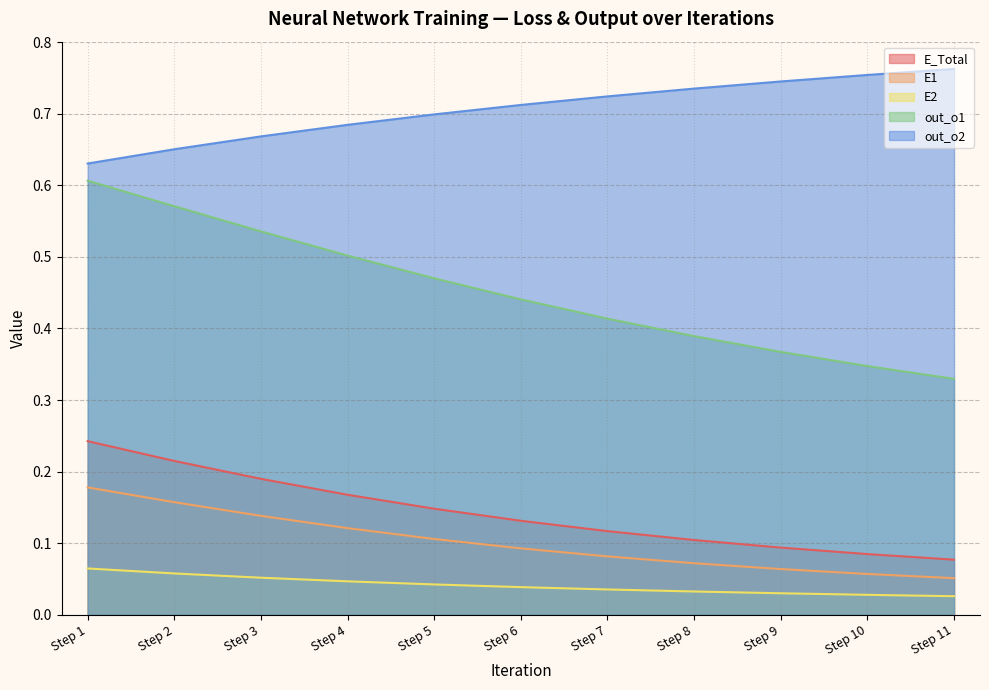

What is the difference between the highest and lowest values at Step 4?

0.6